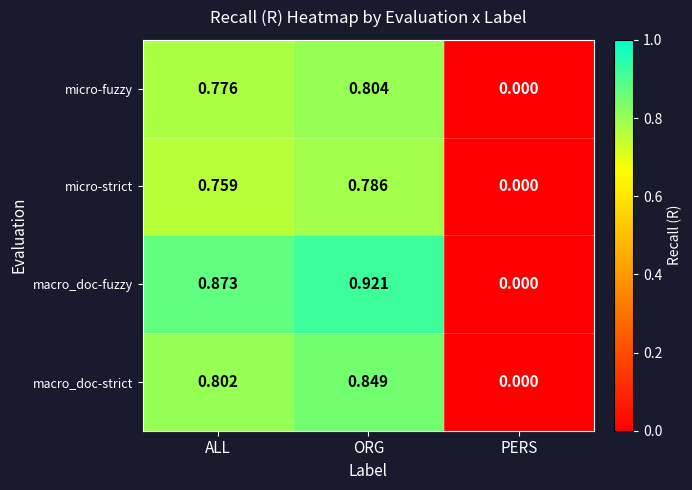

Rank the series by their maximum value, from highest to lowest.

macro_doc-fuzzy, macro_doc-strict, micro-fuzzy, micro-strict